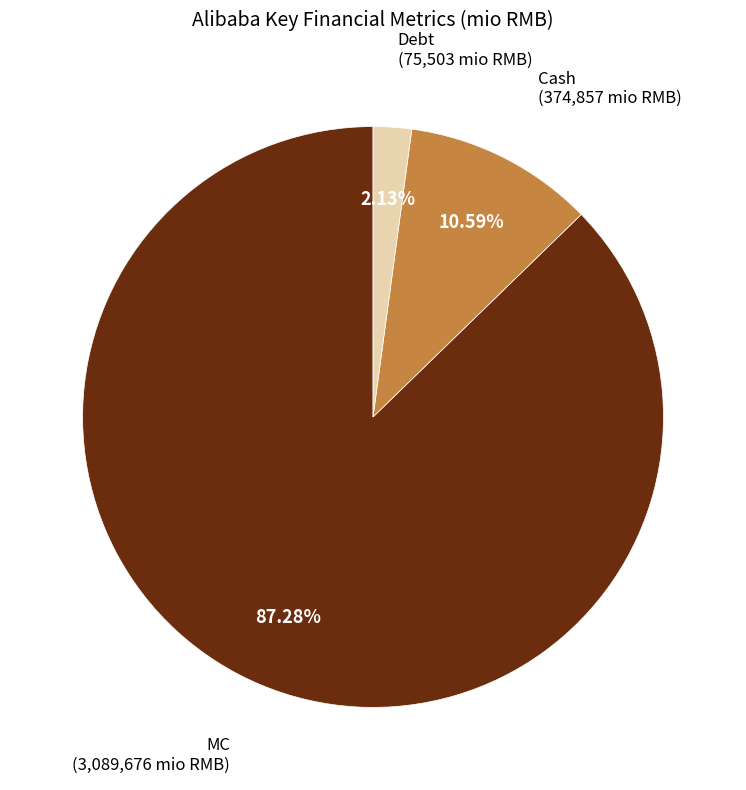

Is there a majority slice in this chart?

Yes